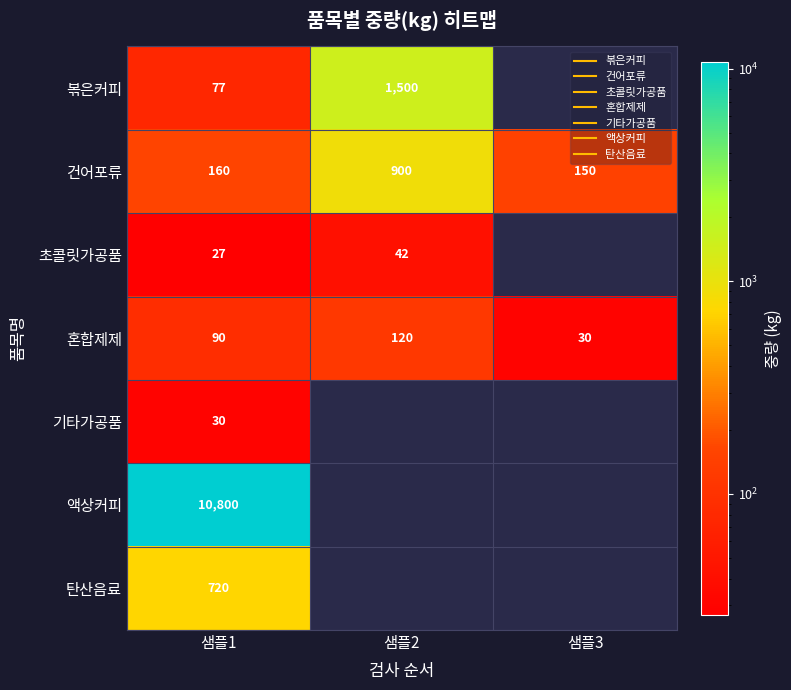

At which label does 기타가공품 reach its minimum?

샘플1